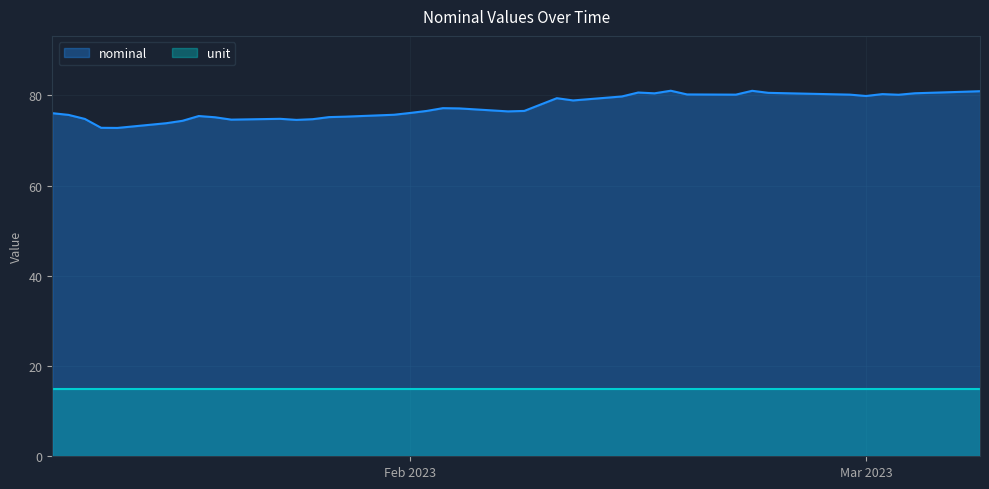

Reading left to right, list all the values displayed in this chart.

76.0	75.7	74.8	72.8	72.8	73.8	74.4	75.4	75.1	74.6	74.8	74.6	74.7	75.2	75.3	75.7	76.1	76.5	77.2	77.1	76.4	76.5	78.0	79.4	78.9	79.7	80.6	80.4	81.0	80.2	80.2	81.0	80.5	80.2	79.9	80.3	80.1	80.5	80.8	80.9